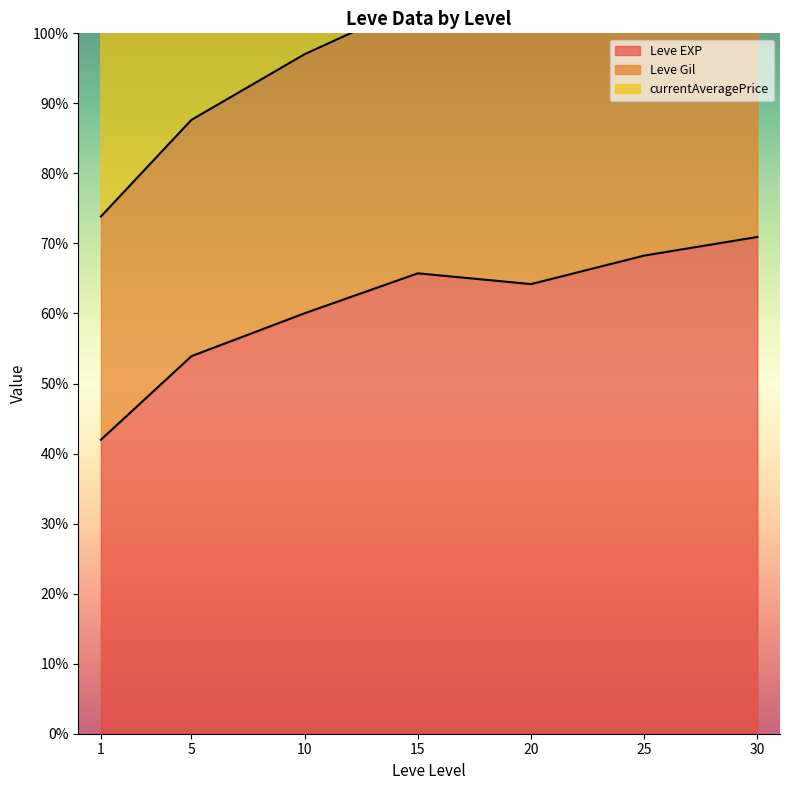

Is it true that currentAveragePrice line equals 253.2 at 5?

False